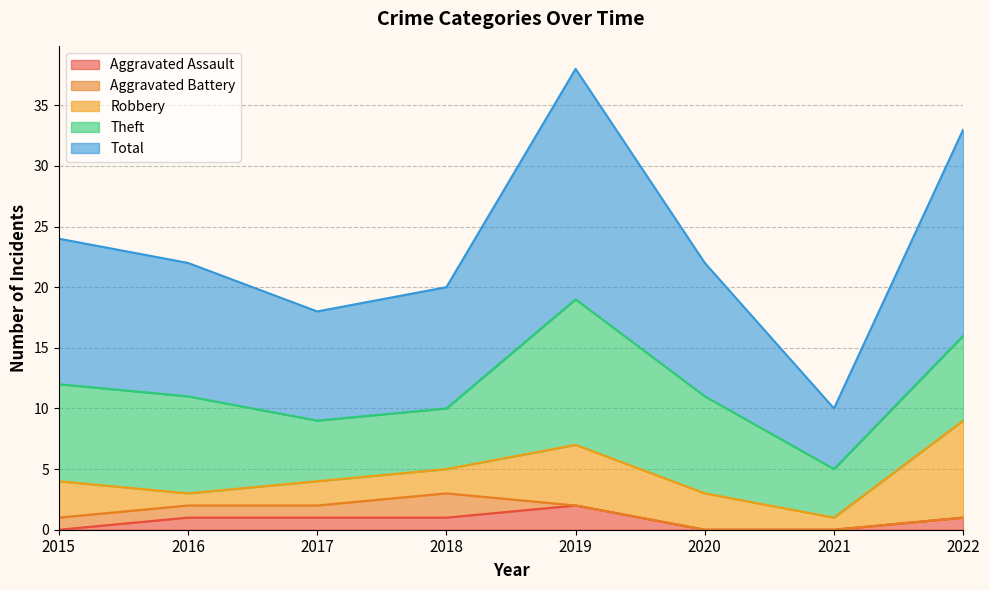

Rank the series at 2016 from lowest to highest value.

Aggravated Assault, Aggravated Battery, Robbery, Theft, Total